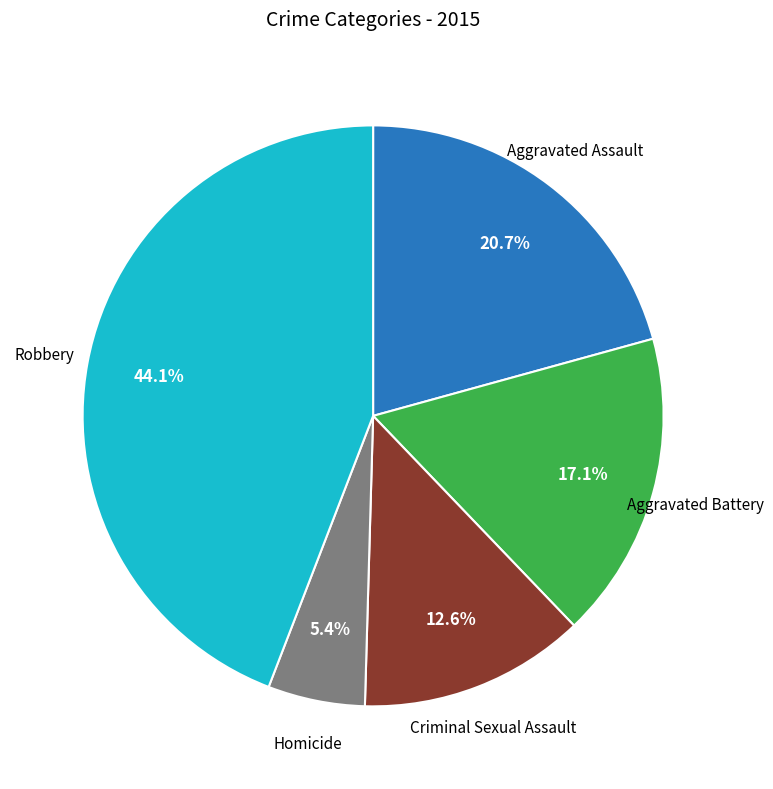

To the nearest percent, what is the average slice percentage?

20%